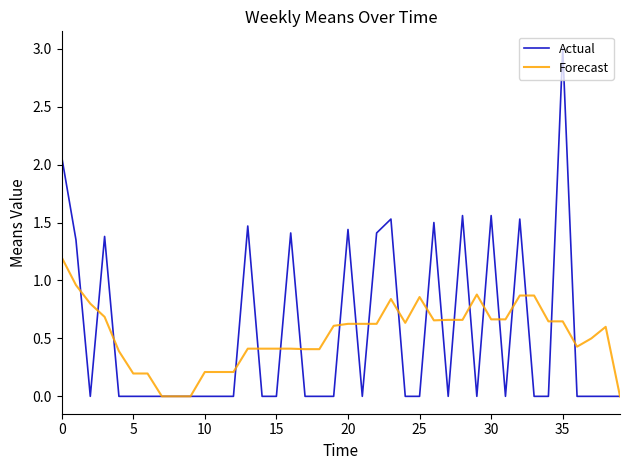

Which series has the widest spread of values?

Actual